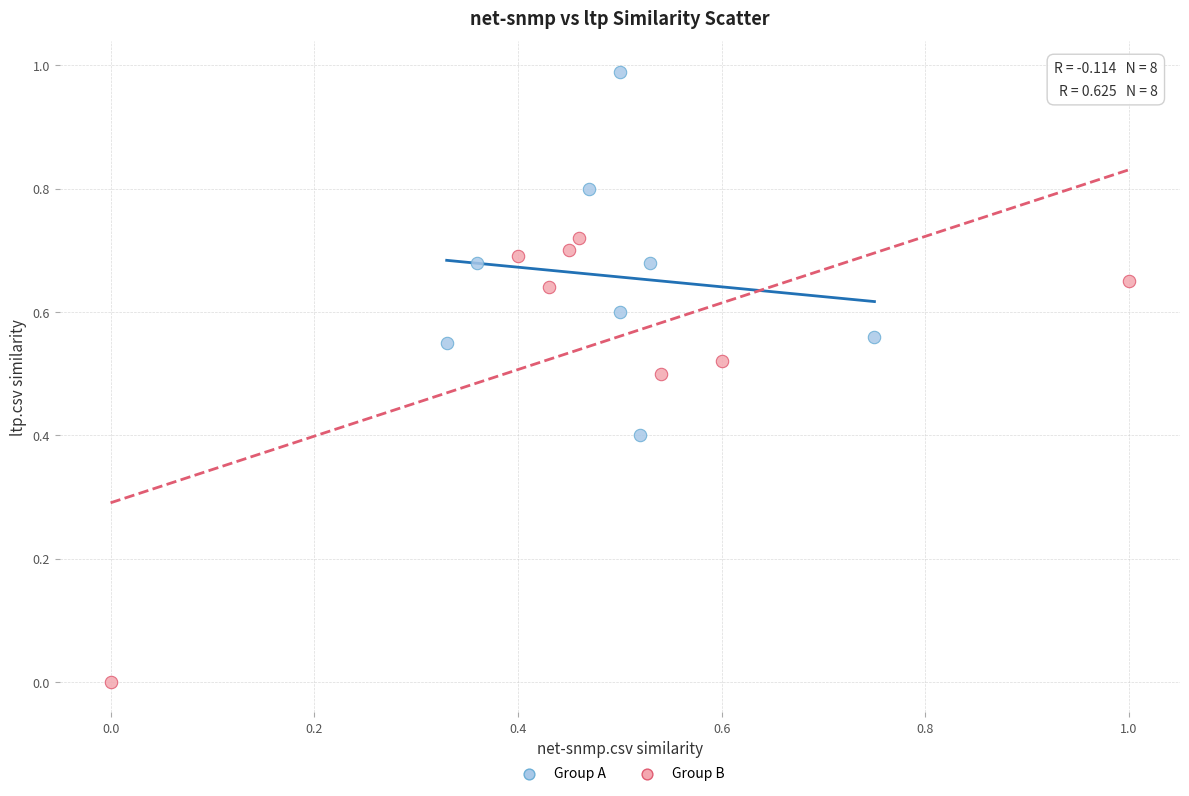

Which series contains the highest Y value?

Group A